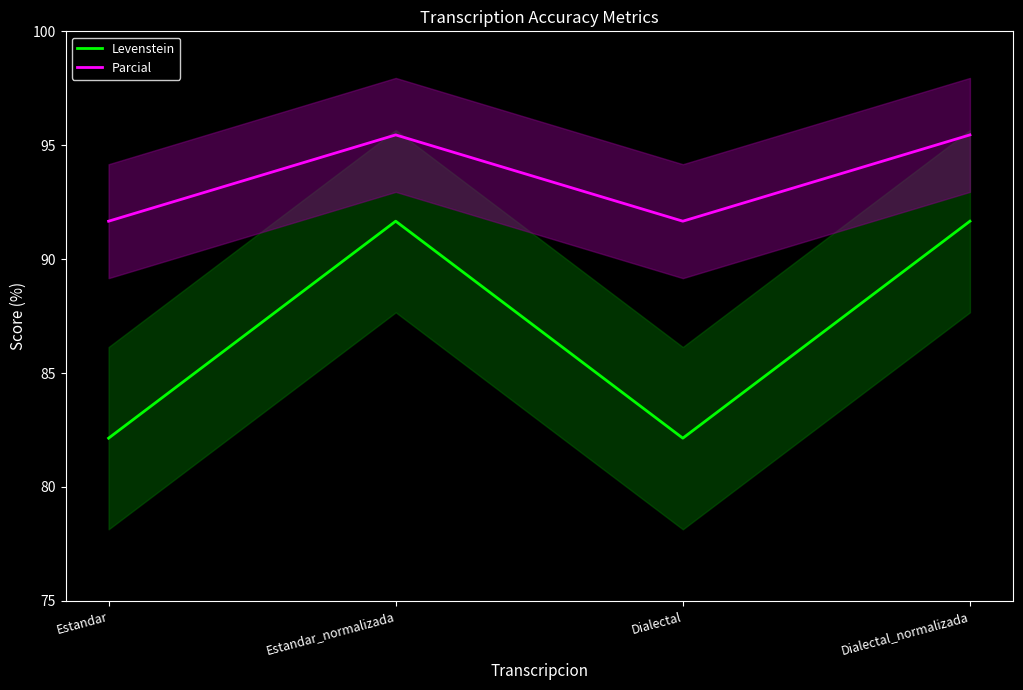

Which series has the widest spread of values?

Levenstein